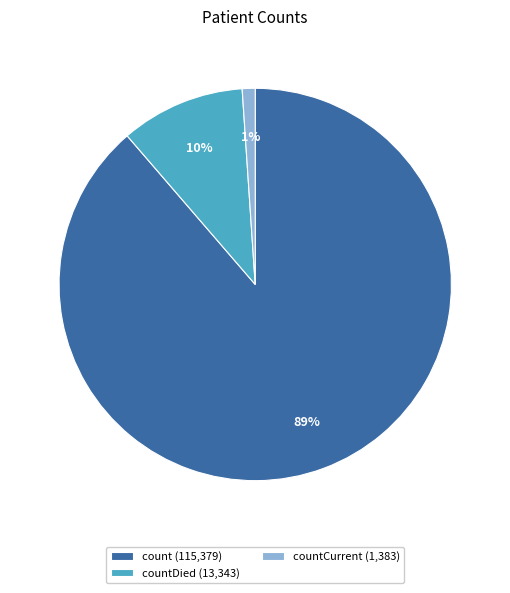

What percentage is the count (115,379) slice, to the nearest percent?

89%